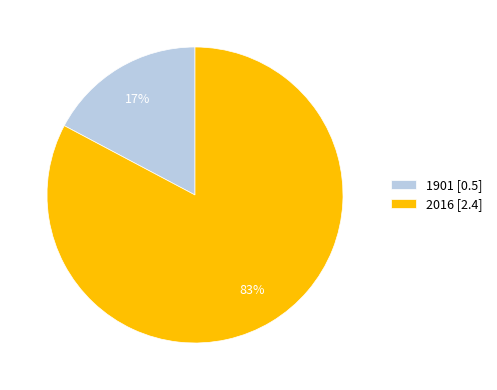

To the nearest percent, what is the combined percentage of 1901 and 2016?

100%